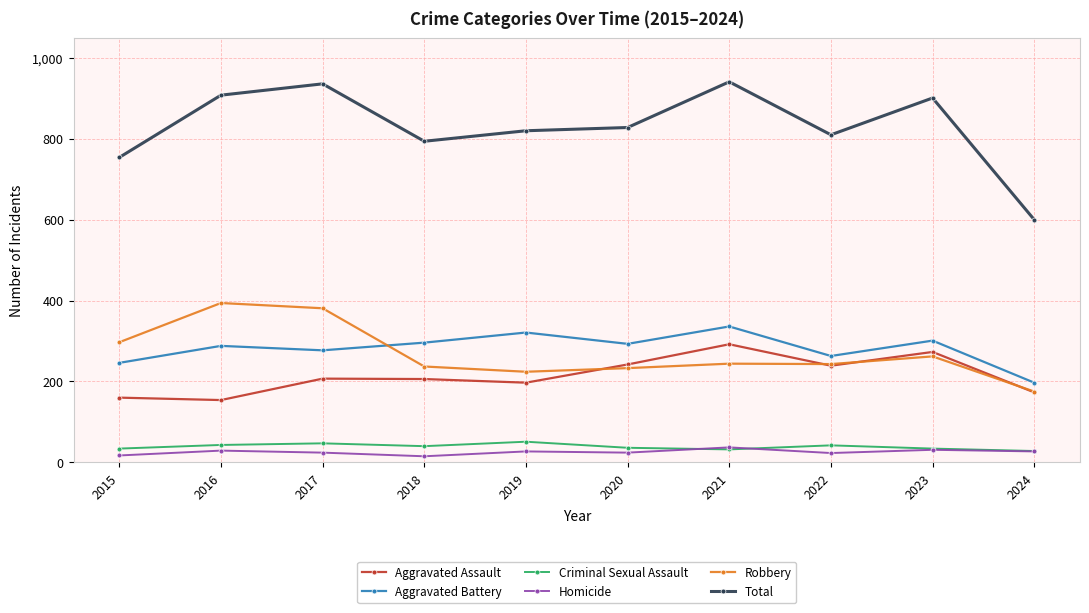

What is the smallest value displayed?

15